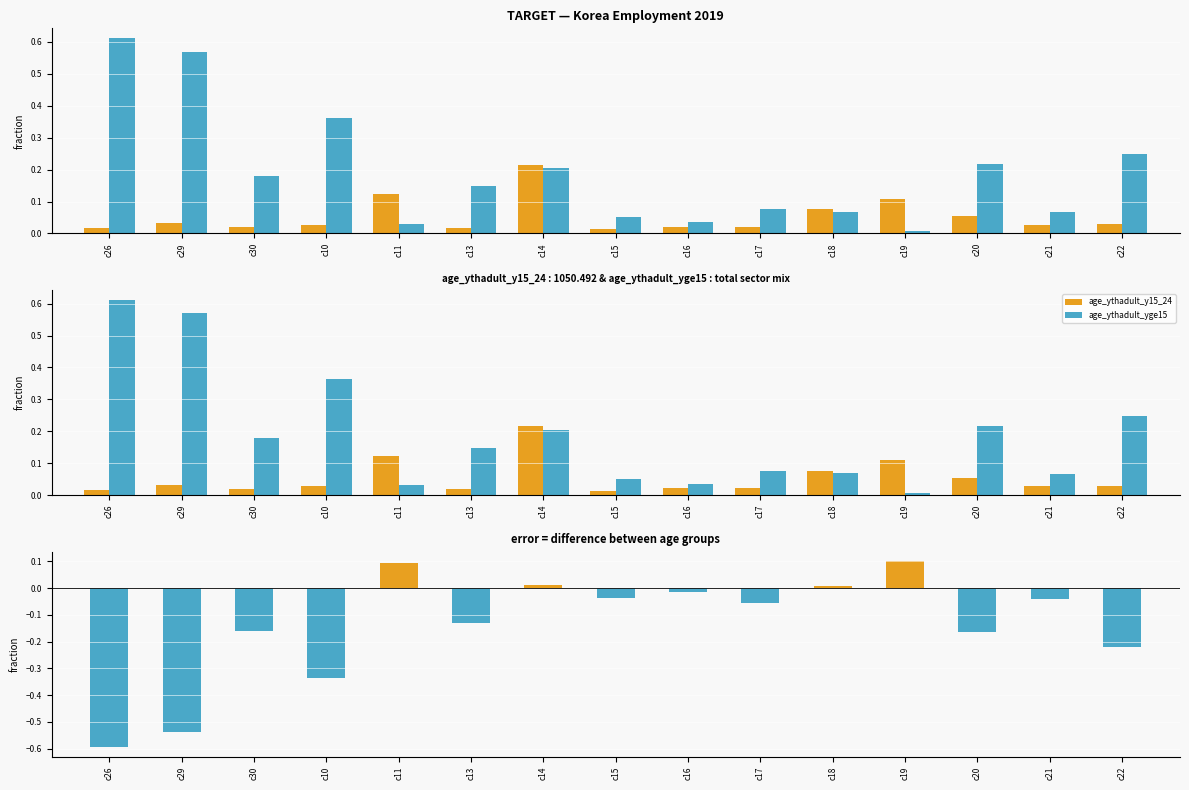

Reading left to right, transcribe all the data shown in this chart.

age_ythadult_y15_24: 0.0	0.0	0.0	0.0	0.1	0.0	0.2	0.0	0.0	0.0	0.1	0.1	0.1	0.0	0.0
age_ythadult_yge15: 0.6	0.6	0.2	0.4	0.0	0.1	0.2	0.1	0.0	0.1	0.1	0.0	0.2	0.1	0.2
difference: -0.6	-0.5	-0.2	-0.3	0.1	-0.1	0.0	-0.0	-0.0	-0.1	0.0	0.1	-0.2	-0.0	-0.2